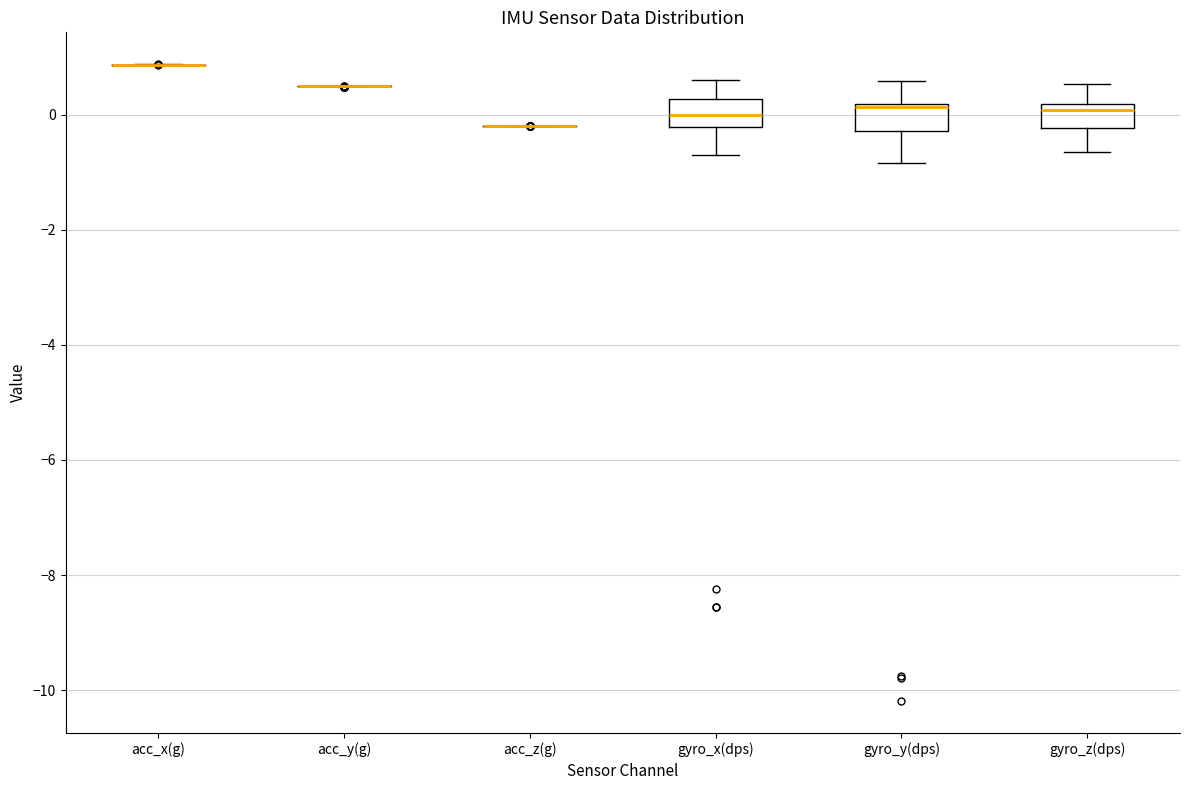

Reading left to right, transcribe this box plot: for each box, give where its median line is, the range the box spans, and where its two whiskers end, as read against the y-axis. The values are not printed on the chart, so give them approximately, as read against the axis.

acc_x(g): box collapsed to a line at 0.8, whiskers 0.8 to 0.8
acc_y(g): box collapsed to a line at 0.4, whiskers 0.4 to 0.4
acc_z(g): box collapsed to a line at -0.2, whiskers -0.2 to -0.2
gyro_x(dps): median 0.0, box -0.2 to 0.2, whiskers -0.8 to 0.6
gyro_y(dps): median 0.2, box -0.2 to 0.2, whiskers -0.8 to 0.6
gyro_z(dps): median 0.0, box -0.2 to 0.2, whiskers -0.6 to 0.6